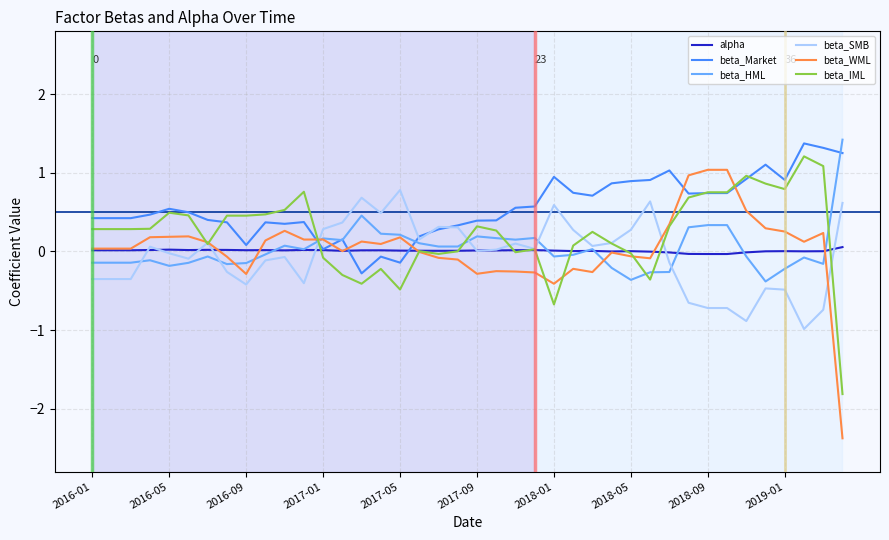

After their last crossing, which series has the higher values: beta_Market or beta_HML?

beta_HML